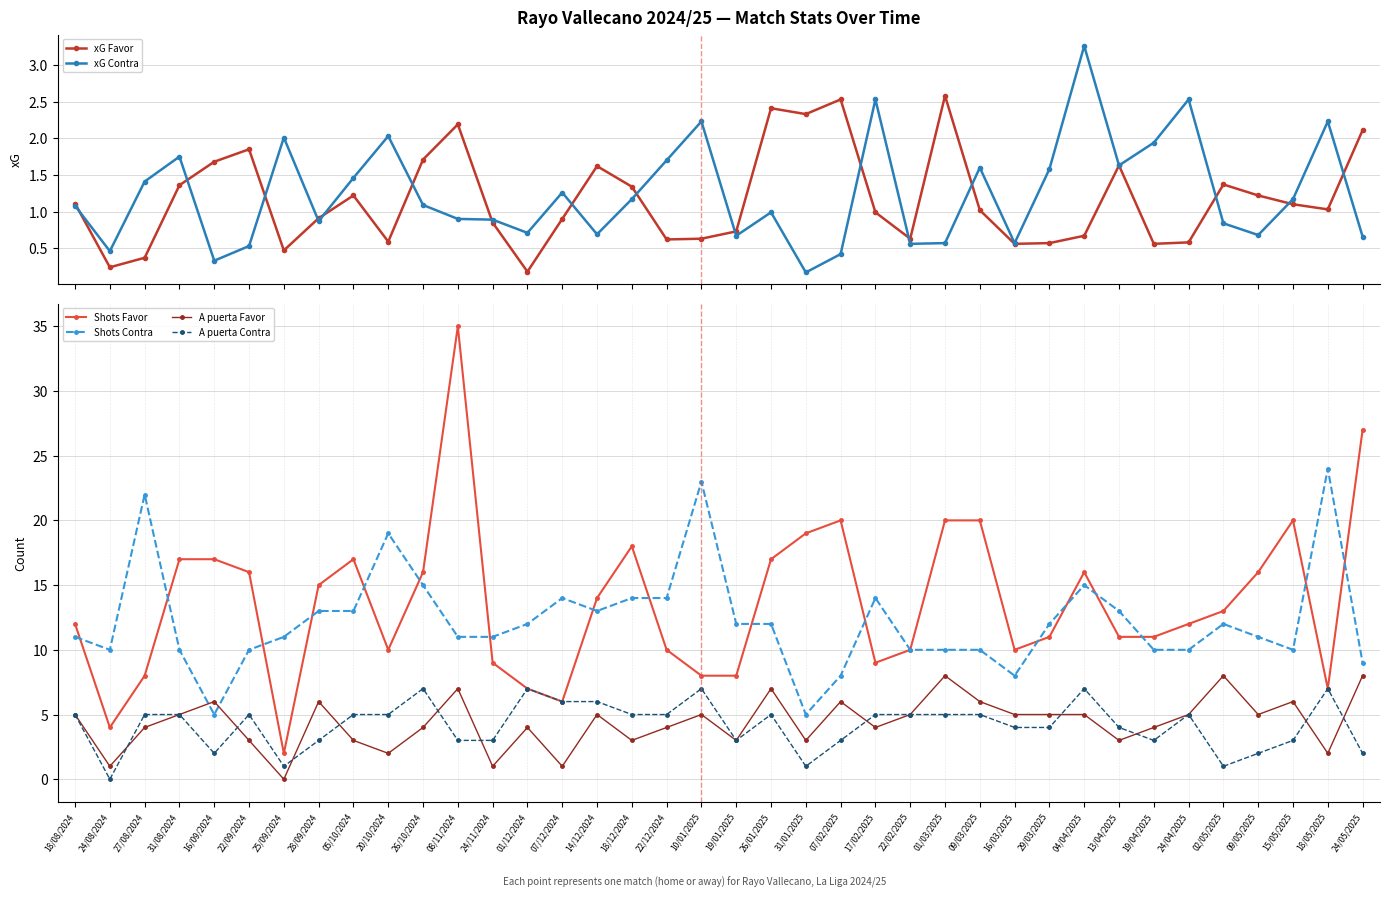

How many interior local peaks does the A puerta Favor series have?

11